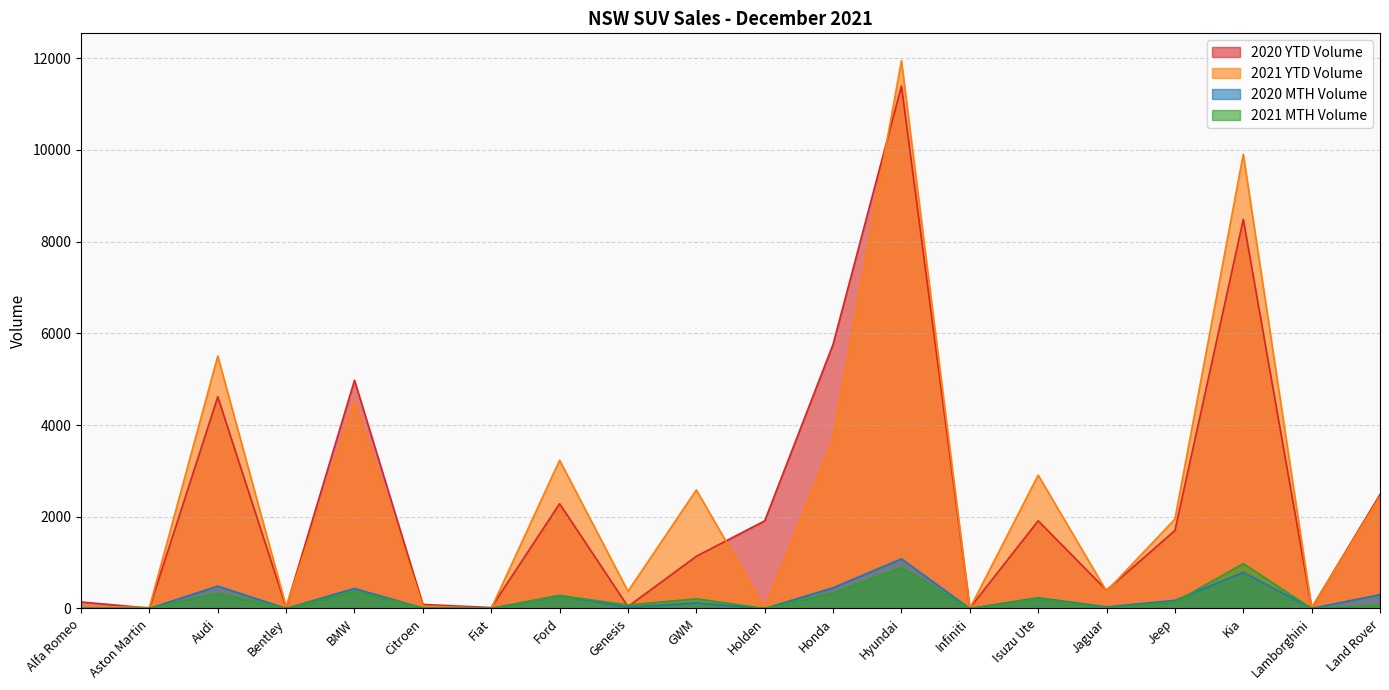

Count the number of categories in the chart.

20